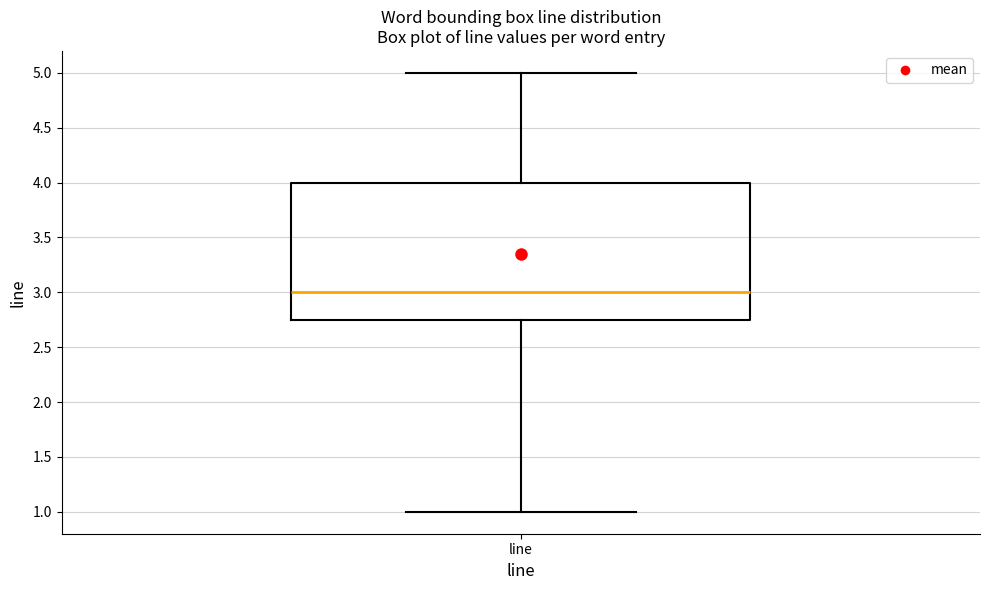

Read this box plot against the y-axis: the position of the median line, the range covered by the box, and the ends of both whiskers. The values are not printed on the chart, so give them approximately, as read against the axis.

median 3.00, box 2.75 to 4.00, whiskers 1.00 to 5.00